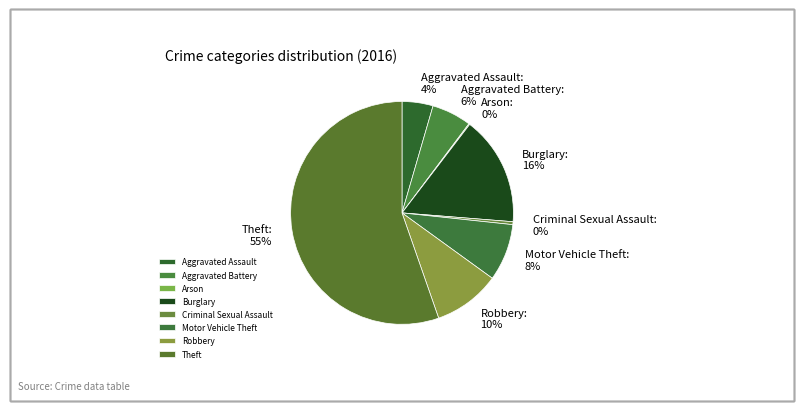

True or false: Burglary: 16% accounts for 23% of the total.

False